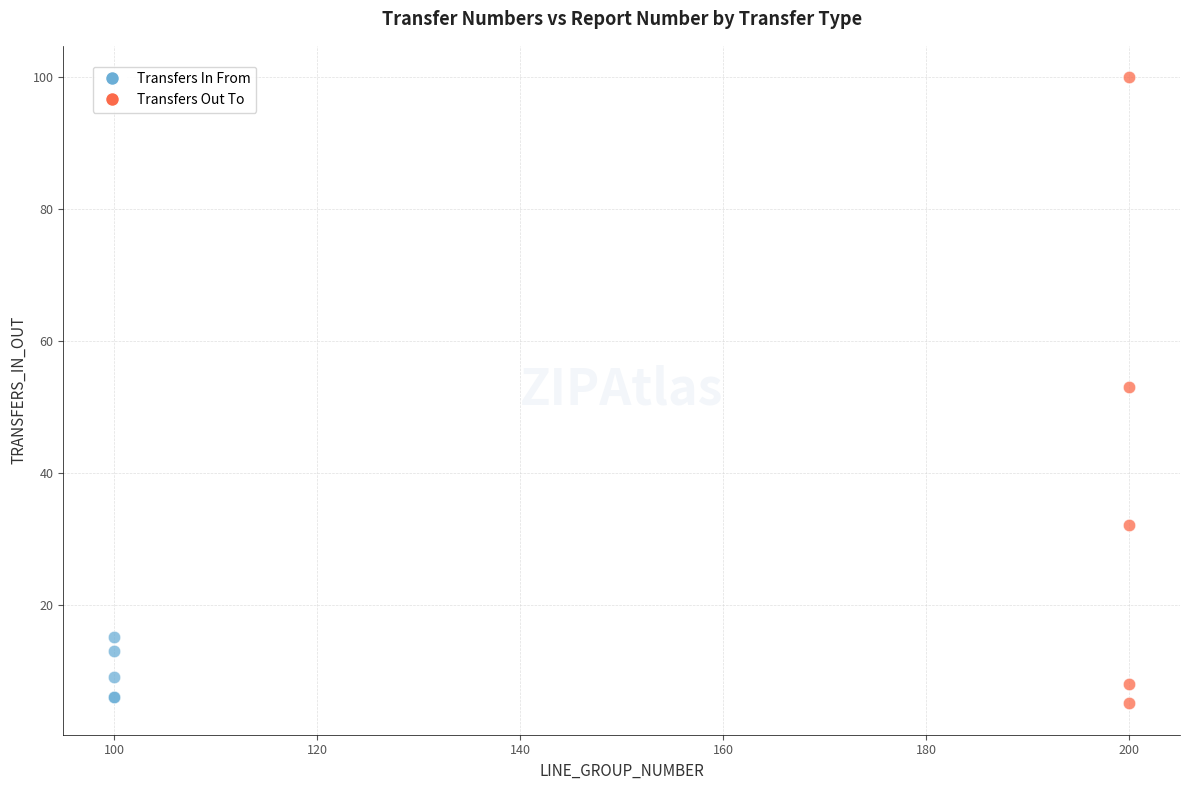

Which series has the largest Y range (max minus min)?

Transfers Out To